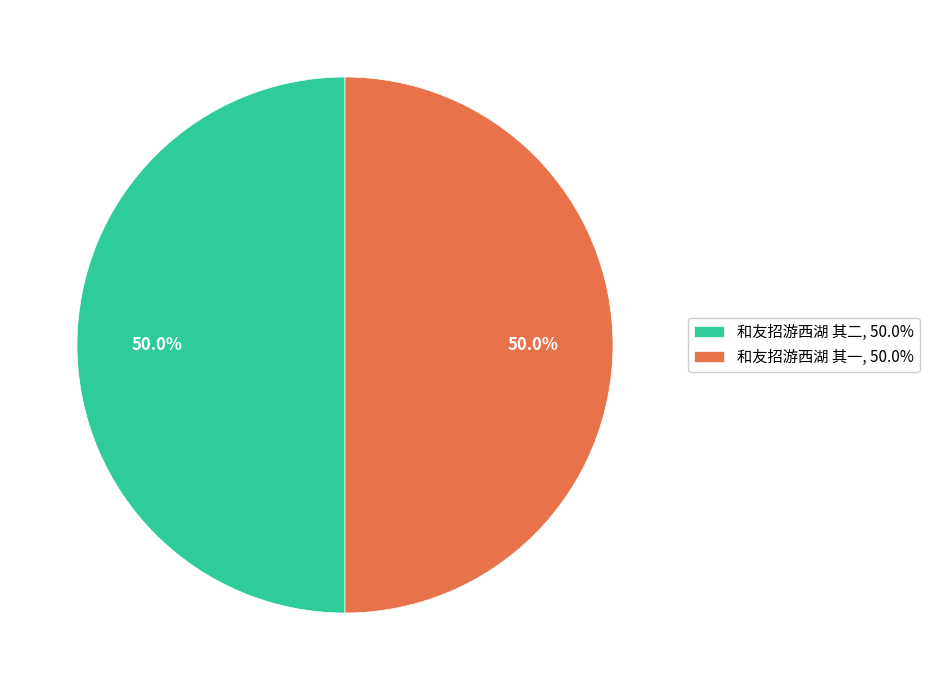

What is the total percentage of 和友招游西湖 其一, 50.0% and 和友招游西湖 其二, 50.0%?

100.0%